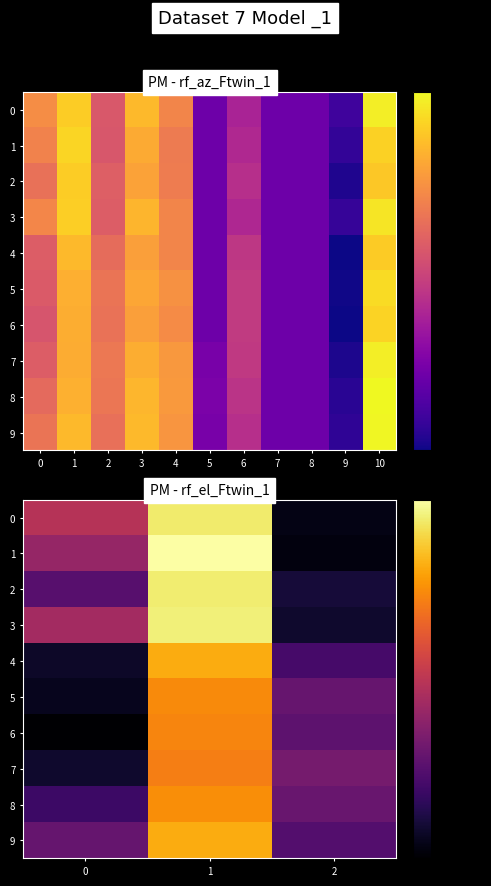

List the labels in order of 8 value, largest first.

1, 2, 0